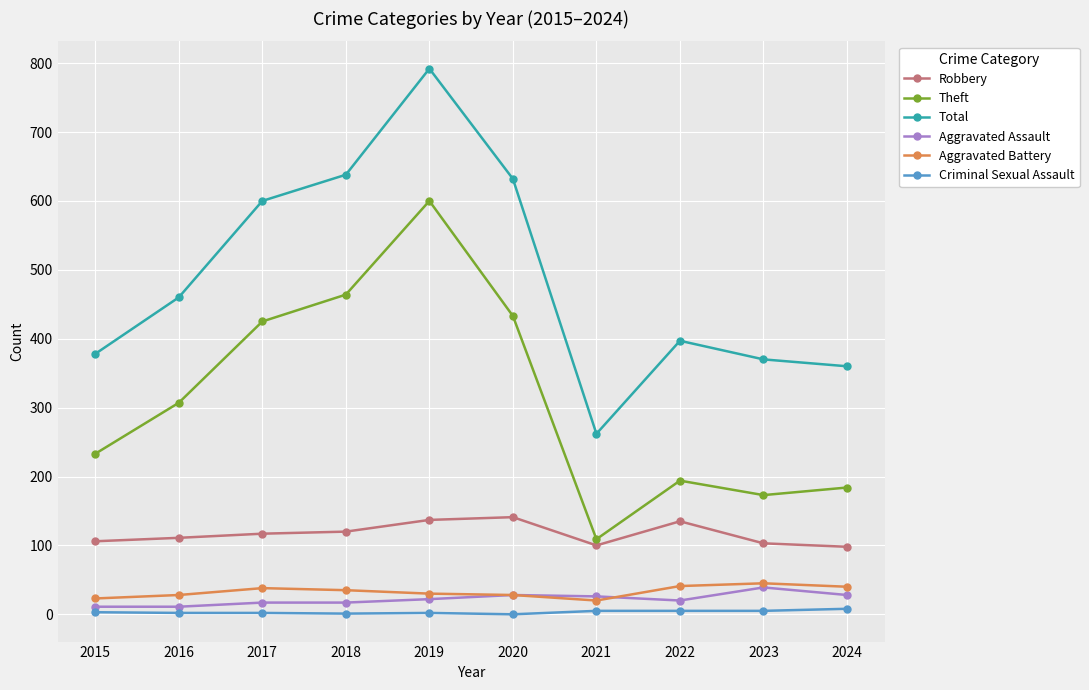

The Robbery series shows 47 at 2021. True or false?

False